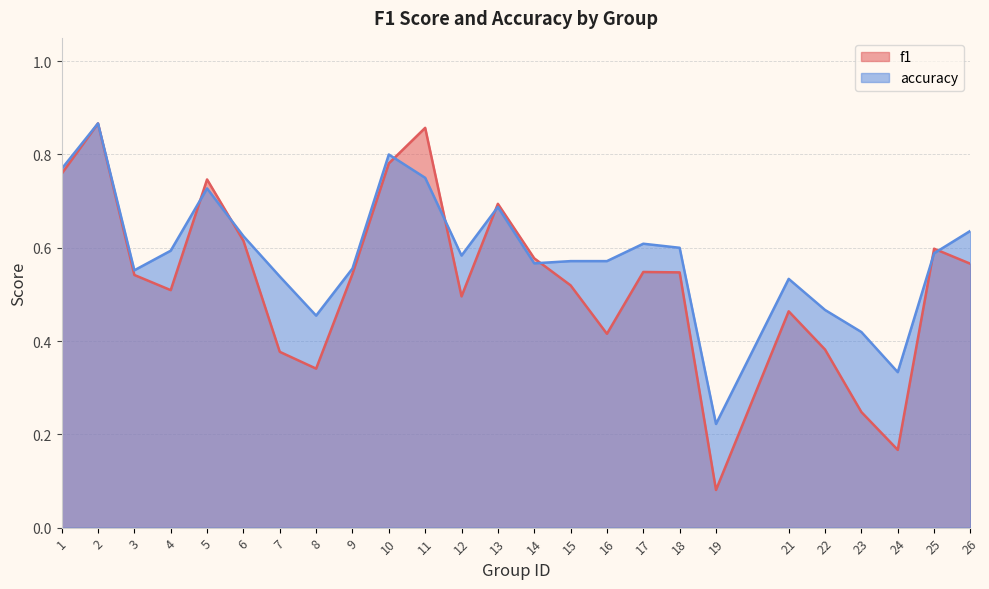

What is the spread (max minus min) of values at 8?

0.1